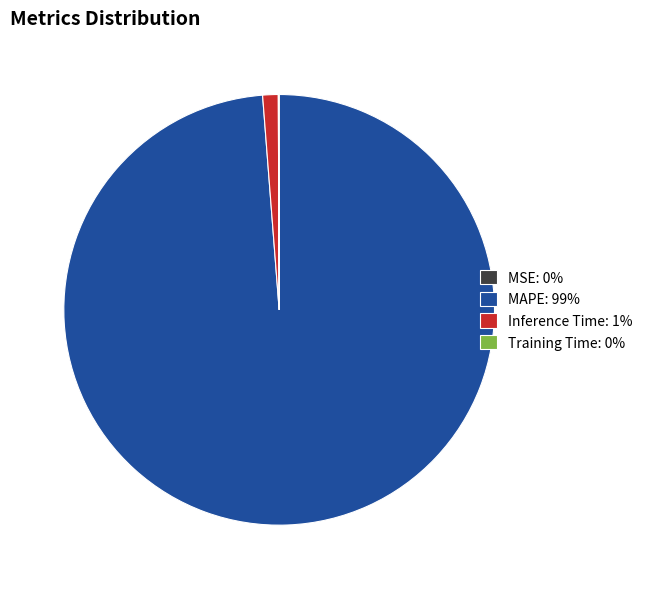

Which category has the biggest portion of the pie?

MAPE